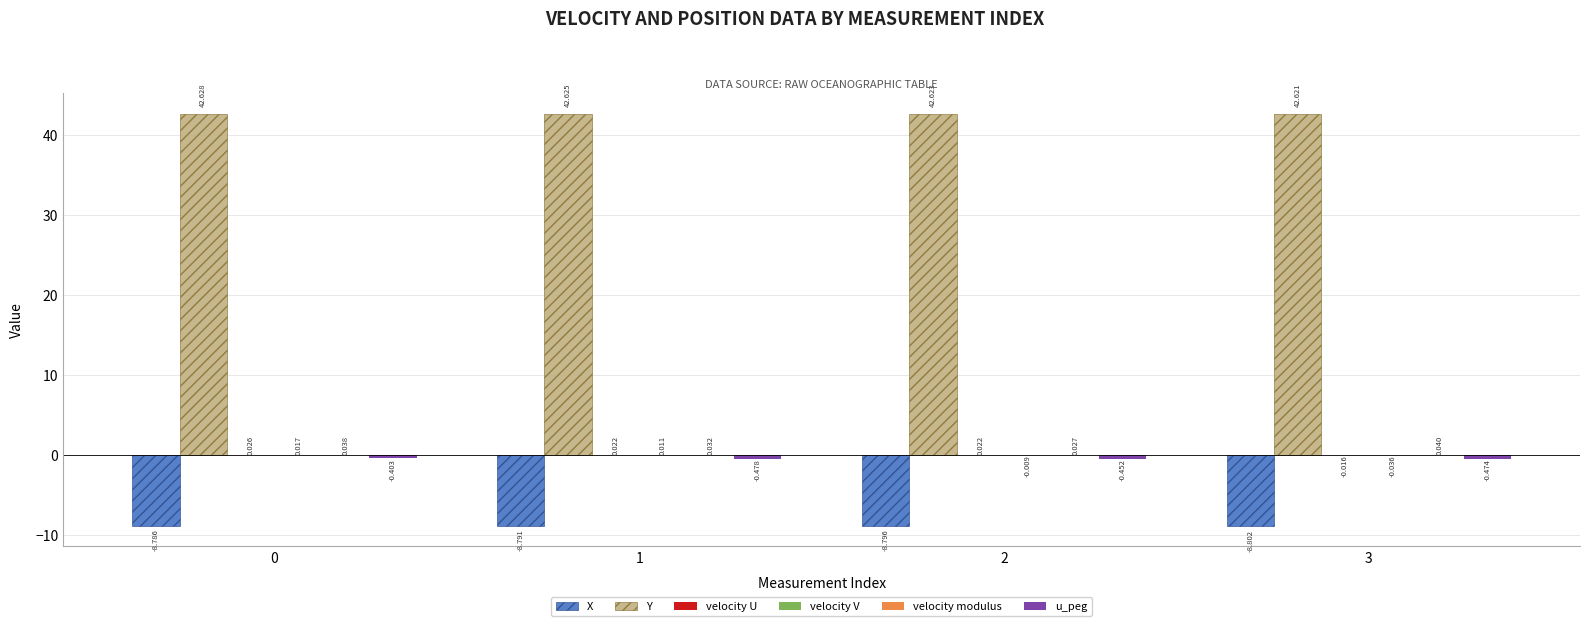

Which series has the largest total across all categories?

Y